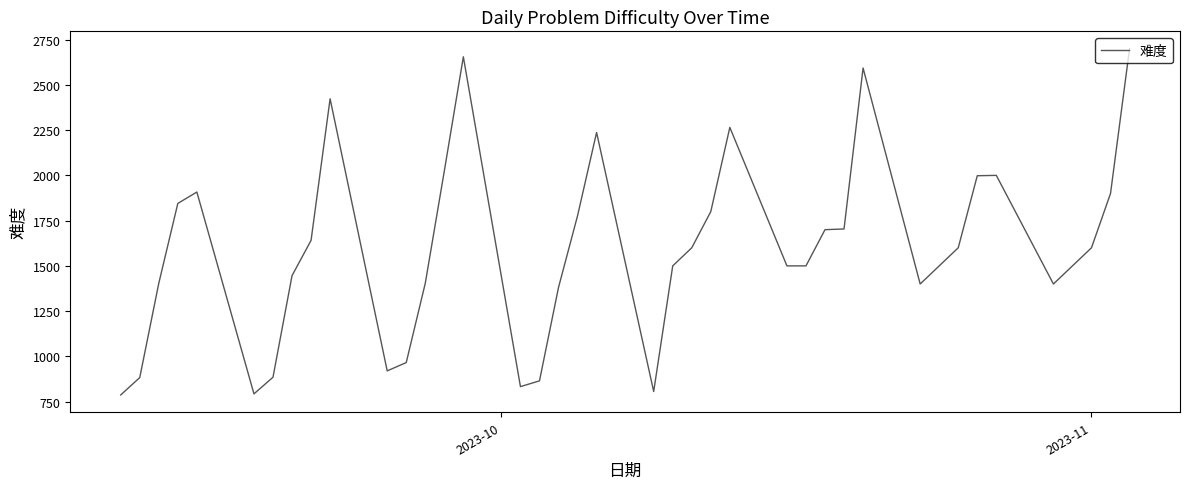

What is the maximum value shown in the chart?

2700